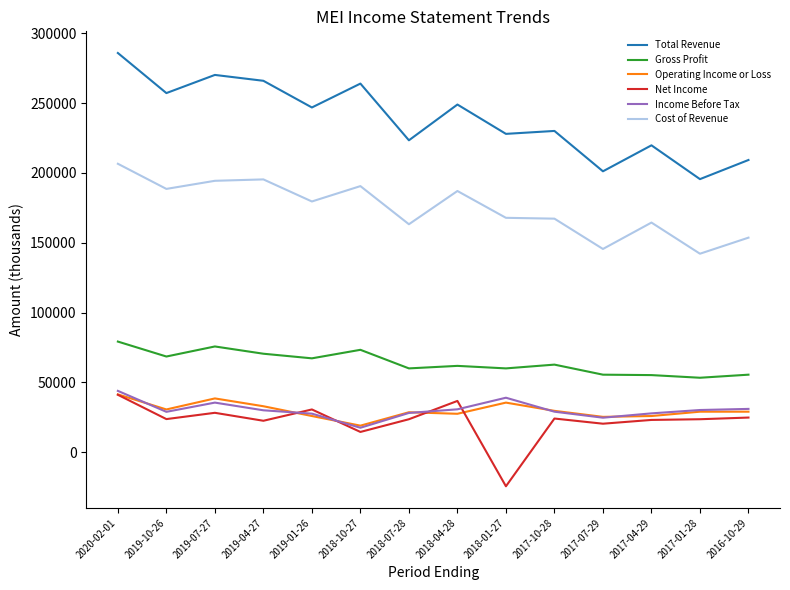

At which category does Net Income reach its first local valley?

2019-10-26